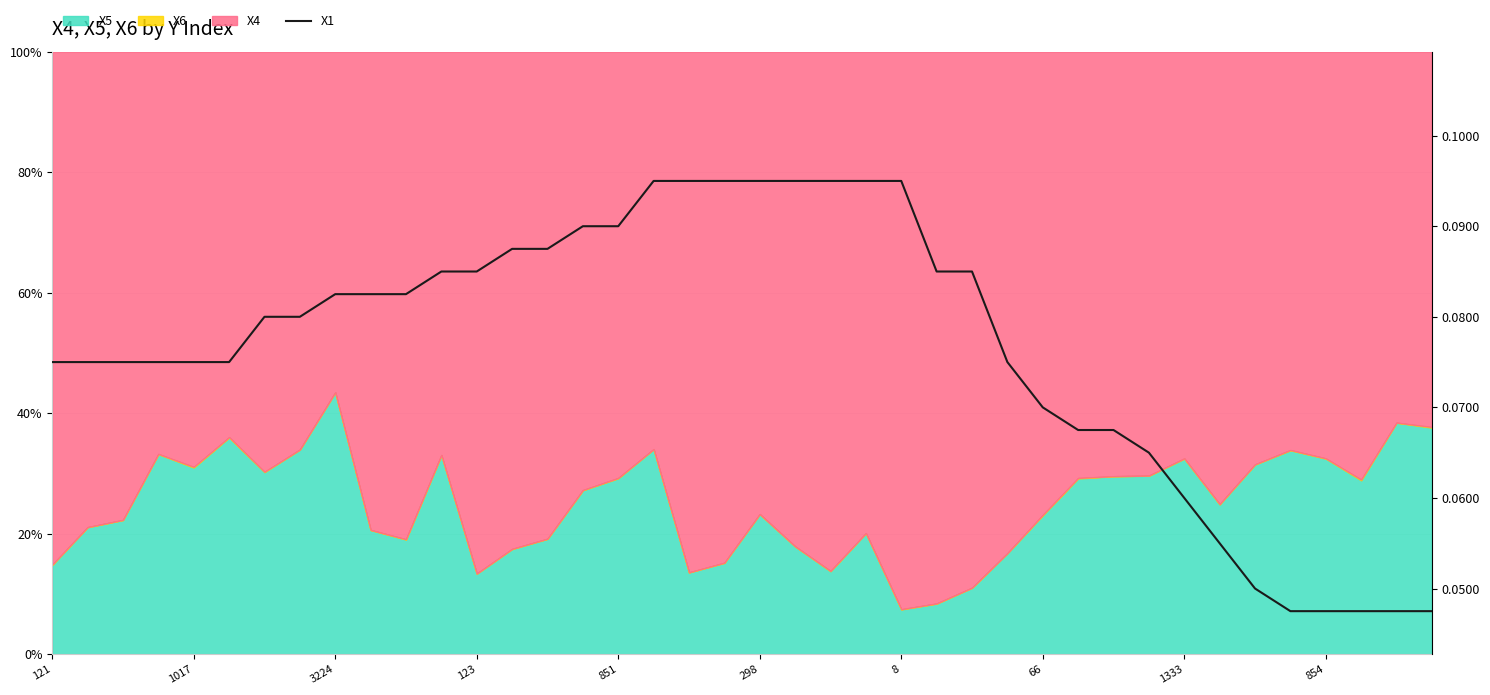

Reading left to right, list all the values displayed in this chart.

0.1	0.1	0.1	0.1	0.1	0.1	0.1	0.1	0.1	0.1	0.1	0.1	0.1	0.1	0.1	0.1	0.1	0.1	0.1	0.1	0.1	0.1	0.1	0.1	0.1	0.1	0.1	0.1	0.1	0.1	0.1	0.1	0.1	0.1	0.1	0.0	0.0	0.0	0.0	0.0